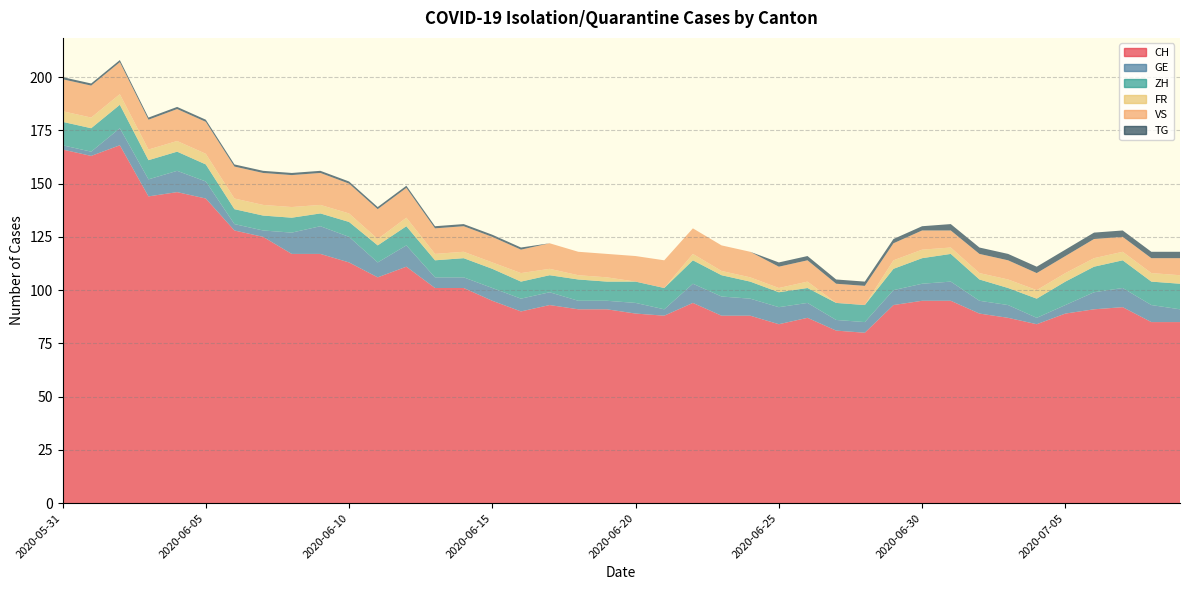

Reading right to left, transcribe all the data shown in this chart.

CH: 2020-07-09=85	2020-07-08=85	2020-07-07=92	2020-07-06=91	2020-07-05=89	2020-07-04=84	2020-07-03=87	2020-07-02=89	2020-07-01=95	2020-06-30=95	2020-06-29=93	2020-06-28=80	2020-06-27=81	2020-06-26=87	2020-06-25=84	2020-06-24=88	2020-06-23=88	2020-06-22=94	2020-06-21=88	2020-06-20=89	2020-06-19=91	2020-06-18=91	2020-06-17=93	2020-06-16=90	2020-06-15=95	2020-06-14=101	2020-06-13=101	2020-06-12=111	2020-06-11=106	2020-06-10=113	2020-06-09=117	2020-06-08=117	2020-06-07=125	2020-06-06=128	2020-06-05=143	2020-06-04=146	2020-06-03=144	2020-06-02=168	2020-06-01=163	2020-05-31=166
GE: 2020-07-09=6	2020-07-08=8	2020-07-07=9	2020-07-06=8	2020-07-05=4	2020-07-04=3	2020-07-03=6	2020-07-02=6	2020-07-01=9	2020-06-30=8	2020-06-29=7	2020-06-28=5	2020-06-27=5	2020-06-26=7	2020-06-25=8	2020-06-24=8	2020-06-23=9	2020-06-22=9	2020-06-21=3	2020-06-20=5	2020-06-19=4	2020-06-18=4	2020-06-17=6	2020-06-16=6	2020-06-15=6	2020-06-14=5	2020-06-13=5	2020-06-12=10	2020-06-11=7	2020-06-10=12	2020-06-09=13	2020-06-08=10	2020-06-07=3	2020-06-06=3	2020-06-05=8	2020-06-04=10	2020-06-03=8	2020-06-02=8	2020-06-01=2	2020-05-31=2
ZH: 2020-07-09=12	2020-07-08=11	2020-07-07=13	2020-07-06=12	2020-07-05=11	2020-07-04=9	2020-07-03=8	2020-07-02=10	2020-07-01=13	2020-06-30=12	2020-06-29=10	2020-06-28=8	2020-06-27=8	2020-06-26=7	2020-06-25=7	2020-06-24=8	2020-06-23=10	2020-06-22=11	2020-06-21=10	2020-06-20=10	2020-06-19=9	2020-06-18=10	2020-06-17=8	2020-06-16=8	2020-06-15=9	2020-06-14=9	2020-06-13=8	2020-06-12=9	2020-06-11=8	2020-06-10=7	2020-06-09=6	2020-06-08=7	2020-06-07=7	2020-06-06=7	2020-06-05=8	2020-06-04=9	2020-06-03=9	2020-06-02=11	2020-06-01=11	2020-05-31=11
FR: 2020-07-09=4	2020-07-08=4	2020-07-07=4	2020-07-06=4	2020-07-05=4	2020-07-04=4	2020-07-03=4	2020-07-02=3	2020-07-01=3	2020-06-30=4	2020-06-29=4	2020-06-28=0	2020-06-27=0	2020-06-26=3	2020-06-25=2	2020-06-24=2	2020-06-23=2	2020-06-22=3	2020-06-21=0	2020-06-20=0	2020-06-19=2	2020-06-18=2	2020-06-17=3	2020-06-16=4	2020-06-15=3	2020-06-14=3	2020-06-13=3	2020-06-12=4	2020-06-11=3	2020-06-10=4	2020-06-09=4	2020-06-08=5	2020-06-07=5	2020-06-06=5	2020-06-05=5	2020-06-04=5	2020-06-03=5	2020-06-02=5	2020-06-01=5	2020-05-31=5
VS: 2020-07-09=8	2020-07-08=7	2020-07-07=7	2020-07-06=9	2020-07-05=8	2020-07-04=8	2020-07-03=9	2020-07-02=9	2020-07-01=8	2020-06-30=9	2020-06-29=8	2020-06-28=9	2020-06-27=9	2020-06-26=10	2020-06-25=10	2020-06-24=12	2020-06-23=12	2020-06-22=12	2020-06-21=13	2020-06-20=12	2020-06-19=11	2020-06-18=11	2020-06-17=12	2020-06-16=11	2020-06-15=12	2020-06-14=12	2020-06-13=12	2020-06-12=14	2020-06-11=14	2020-06-10=14	2020-06-09=15	2020-06-08=15	2020-06-07=15	2020-06-06=15	2020-06-05=15	2020-06-04=15	2020-06-03=14	2020-06-02=15	2020-06-01=15	2020-05-31=15
TG: 2020-07-09=3	2020-07-08=3	2020-07-07=3	2020-07-06=3	2020-07-05=3	2020-07-04=3	2020-07-03=3	2020-07-02=3	2020-07-01=3	2020-06-30=2	2020-06-29=2	2020-06-28=2	2020-06-27=2	2020-06-26=2	2020-06-25=2	2020-06-24=0	2020-06-23=0	2020-06-22=0	2020-06-21=0	2020-06-20=0	2020-06-19=0	2020-06-18=0	2020-06-17=0	2020-06-16=1	2020-06-15=1	2020-06-14=1	2020-06-13=1	2020-06-12=1	2020-06-11=1	2020-06-10=1	2020-06-09=1	2020-06-08=1	2020-06-07=1	2020-06-06=1	2020-06-05=1	2020-06-04=1	2020-06-03=1	2020-06-02=1	2020-06-01=1	2020-05-31=1